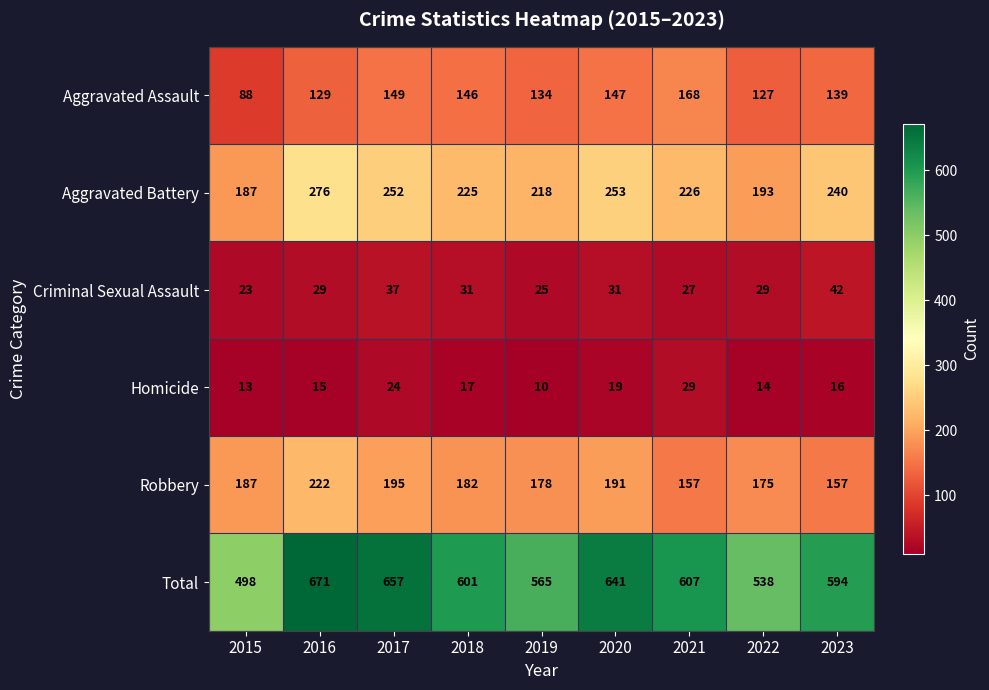

List the series in order of their peak value, highest first.

Total, Aggravated Battery, Robbery, Aggravated Assault, Criminal Sexual Assault, Homicide